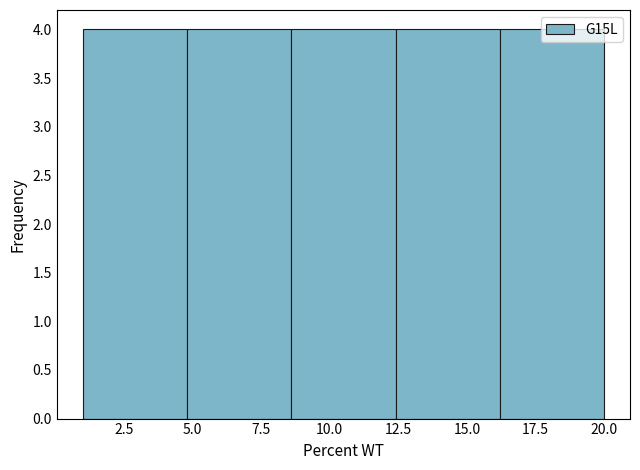

Reading left to right, list every bar in this chart as the range it spans on the x-axis followed by its height. Neither the bar edges nor the heights are printed on the chart, so give them approximately, as read against the axes.

1.0 to 4.8: 4
4.8 to 8.6: 4
8.6 to 12.4: 4
12.4 to 16.2: 4
16.2 to 20.0: 4